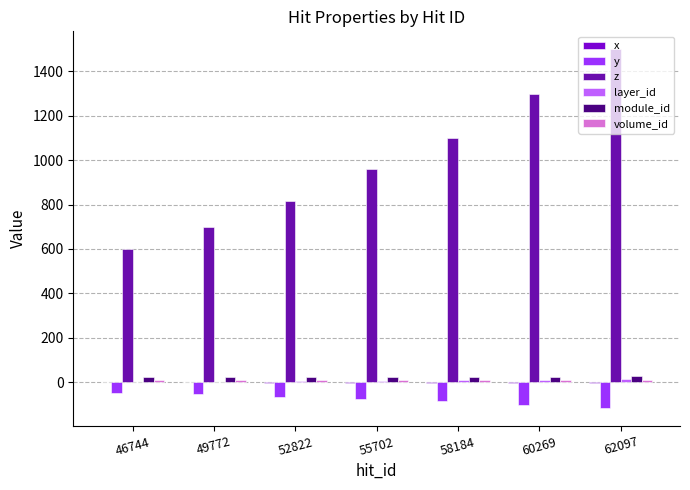

How many distinct data groups are displayed?

6